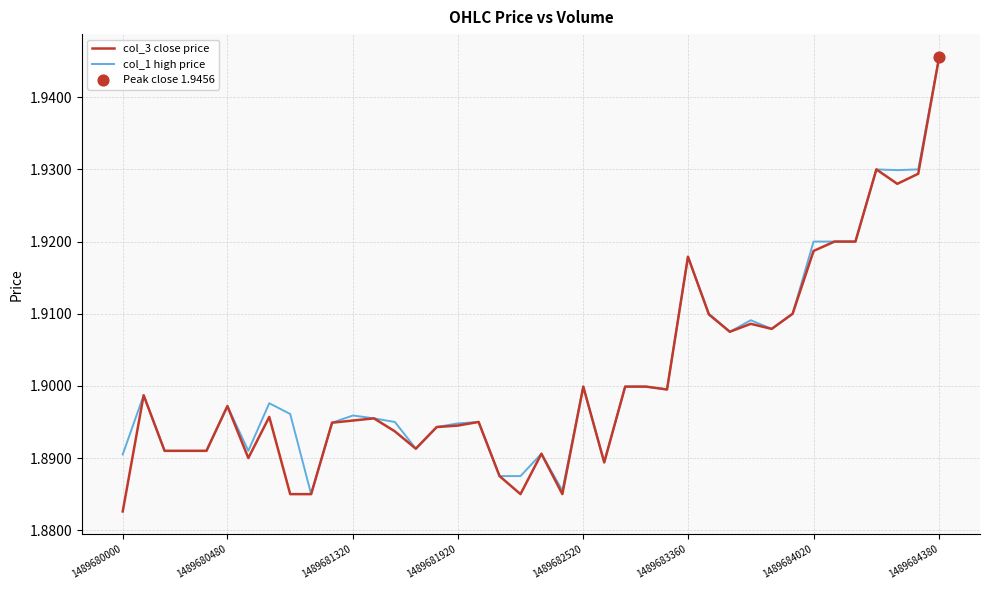

Does the chart have visible grid lines?

Yes